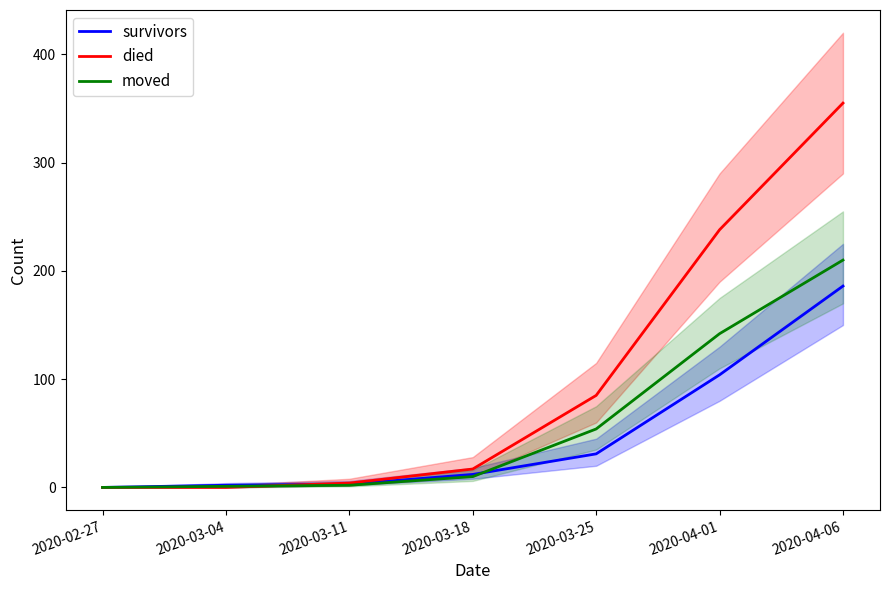

Reading left to right, transcribe all the data shown in this chart.

survivors: 0	2	3	12	31	104	186
died: 0	0	4	17	85	238	355
moved: 0	1	2	10	54	142	210